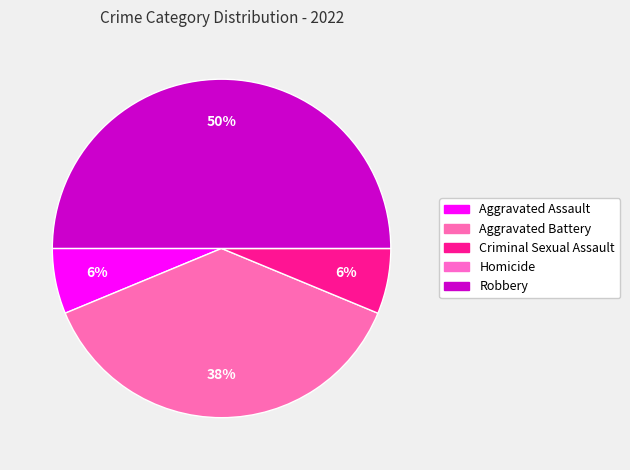

How many segments does this pie chart have?

5